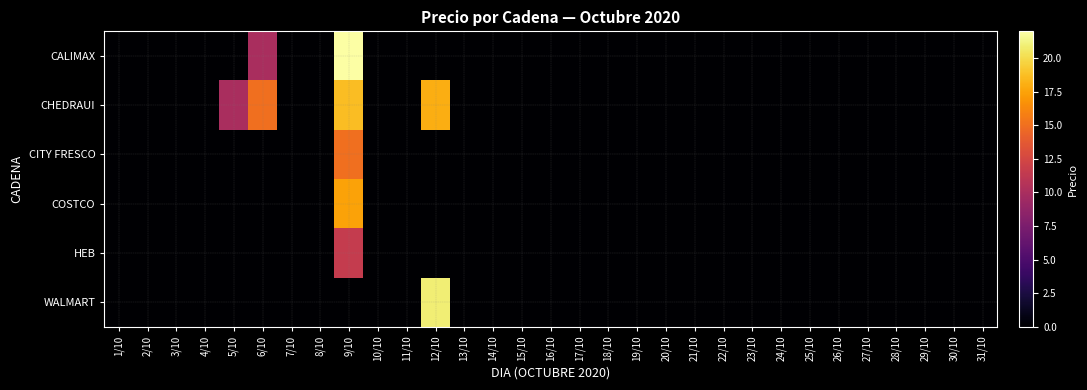

Which series has the largest total across all categories?

CHEDRAUI